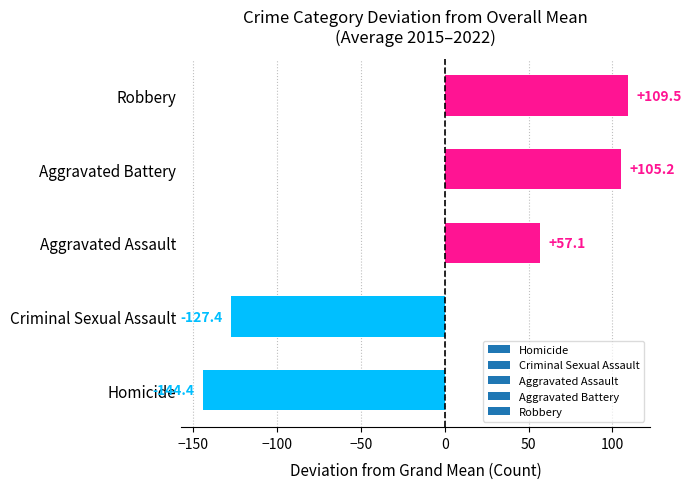

What is the difference between the maximum and minimum values?

253.9